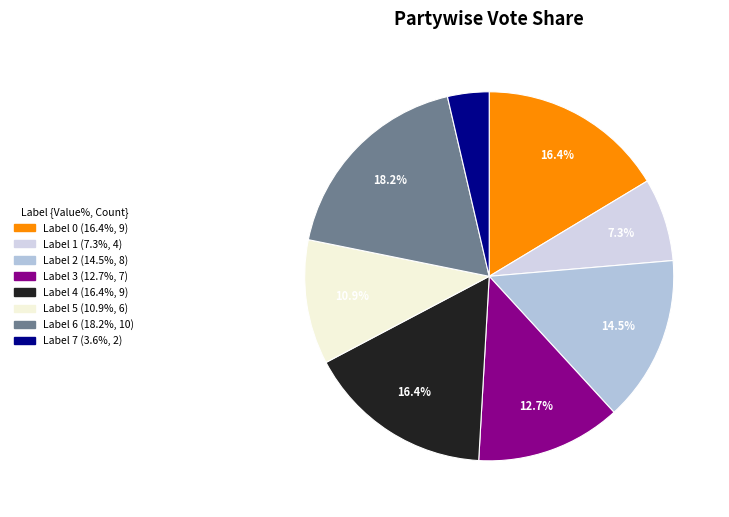

How many slices are in this pie chart?

8